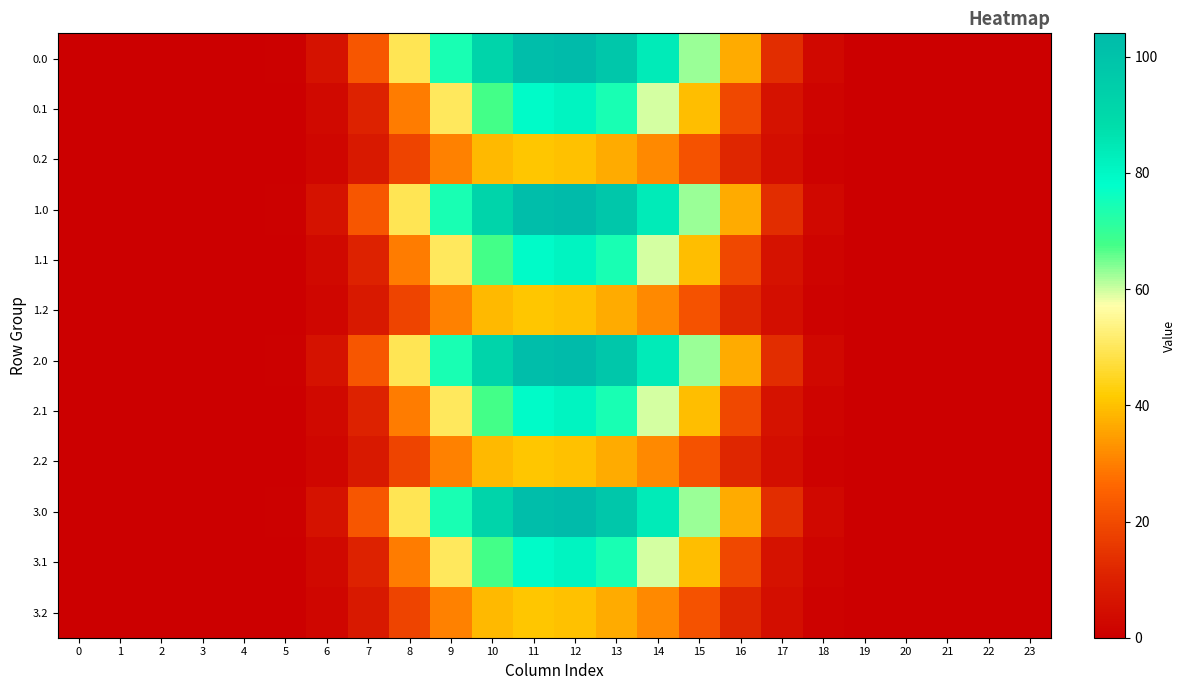

Reading right to left, list all the values displayed in this chart.

0.0: 23=0.0	22=0.0	21=0.0	20=0.0	19=0.0	18=2.6	17=13.3	16=36.6	15=62.9	14=83.8	13=98.2	12=104.0	11=102.4	10=92.0	9=74.1	8=49.5	7=22.5	6=6.0	5=0.6	4=0.0	3=0.0	2=0.0	1=0.0	0=0.0
0.1: 23=0.0	22=0.0	21=0.0	20=0.0	19=0.0	18=1.3	17=5.8	16=19.4	15=39.8	14=59.6	13=74.2	12=81.1	11=79.0	10=67.7	9=50.4	8=29.5	7=10.7	6=3.0	5=0.3	4=0.0	3=0.0	2=0.0	1=0.0	0=0.0
0.2: 23=0.0	22=0.0	21=0.0	20=0.0	19=0.0	18=1.1	17=4.6	16=11.8	15=21.9	14=31.6	13=37.0	12=40.0	11=41.0	10=38.9	9=30.4	8=18.5	7=7.9	6=2.3	5=0.3	4=0.0	3=0.0	2=0.0	1=0.0	0=0.0
1.0: 23=0.0	22=0.0	21=0.0	20=0.0	19=0.0	18=2.6	17=13.3	16=36.6	15=62.9	14=83.8	13=98.2	12=104.0	11=102.4	10=92.0	9=74.1	8=49.5	7=22.5	6=6.0	5=0.6	4=0.0	3=0.0	2=0.0	1=0.0	0=0.0
1.1: 23=0.0	22=0.0	21=0.0	20=0.0	19=0.0	18=1.3	17=5.8	16=19.4	15=39.8	14=59.6	13=74.2	12=81.1	11=79.0	10=67.7	9=50.4	8=29.5	7=10.7	6=3.0	5=0.3	4=0.0	3=0.0	2=0.0	1=0.0	0=0.0
1.2: 23=0.0	22=0.0	21=0.0	20=0.0	19=0.0	18=1.1	17=4.6	16=11.8	15=21.9	14=31.6	13=37.0	12=40.0	11=41.0	10=38.9	9=30.4	8=18.5	7=7.9	6=2.3	5=0.3	4=0.0	3=0.0	2=0.0	1=0.0	0=0.0
2.0: 23=0.0	22=0.0	21=0.0	20=0.0	19=0.0	18=2.6	17=13.3	16=36.6	15=62.9	14=83.8	13=98.2	12=104.0	11=102.4	10=92.0	9=74.1	8=49.5	7=22.5	6=6.0	5=0.6	4=0.0	3=0.0	2=0.0	1=0.0	0=0.0
2.1: 23=0.0	22=0.0	21=0.0	20=0.0	19=0.0	18=1.3	17=5.8	16=19.4	15=39.8	14=59.6	13=74.2	12=81.1	11=79.0	10=67.7	9=50.4	8=29.5	7=10.7	6=3.0	5=0.3	4=0.0	3=0.0	2=0.0	1=0.0	0=0.0
2.2: 23=0.0	22=0.0	21=0.0	20=0.0	19=0.0	18=1.1	17=4.6	16=11.8	15=21.9	14=31.6	13=37.0	12=40.0	11=41.0	10=38.9	9=30.4	8=18.5	7=7.9	6=2.3	5=0.3	4=0.0	3=0.0	2=0.0	1=0.0	0=0.0
3.0: 23=0.0	22=0.0	21=0.0	20=0.0	19=0.0	18=2.6	17=13.3	16=36.6	15=62.9	14=83.8	13=98.2	12=104.0	11=102.4	10=92.0	9=74.1	8=49.5	7=22.5	6=6.0	5=0.6	4=0.0	3=0.0	2=0.0	1=0.0	0=0.0
3.1: 23=0.0	22=0.0	21=0.0	20=0.0	19=0.0	18=1.3	17=5.8	16=19.4	15=39.8	14=59.6	13=74.2	12=81.1	11=79.0	10=67.7	9=50.4	8=29.5	7=10.7	6=3.0	5=0.3	4=0.0	3=0.0	2=0.0	1=0.0	0=0.0
3.2: 23=0.0	22=0.0	21=0.0	20=0.0	19=0.0	18=1.1	17=4.6	16=11.8	15=21.9	14=31.6	13=37.0	12=40.0	11=41.0	10=38.9	9=30.4	8=18.5	7=7.9	6=2.3	5=0.3	4=0.0	3=0.0	2=0.0	1=0.0	0=0.0